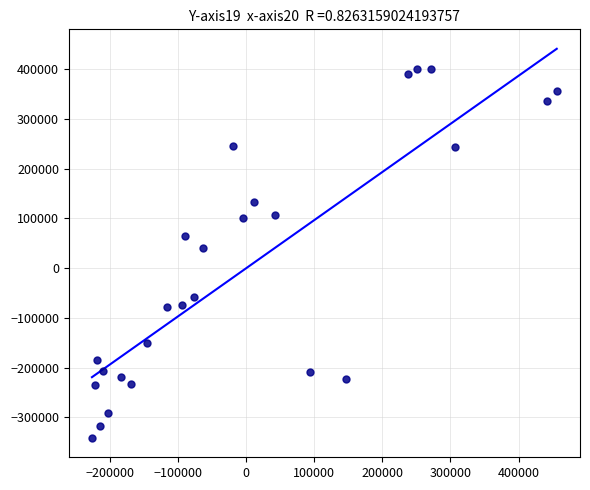

What Y value in the scatter plot is closest to 30131?

40265